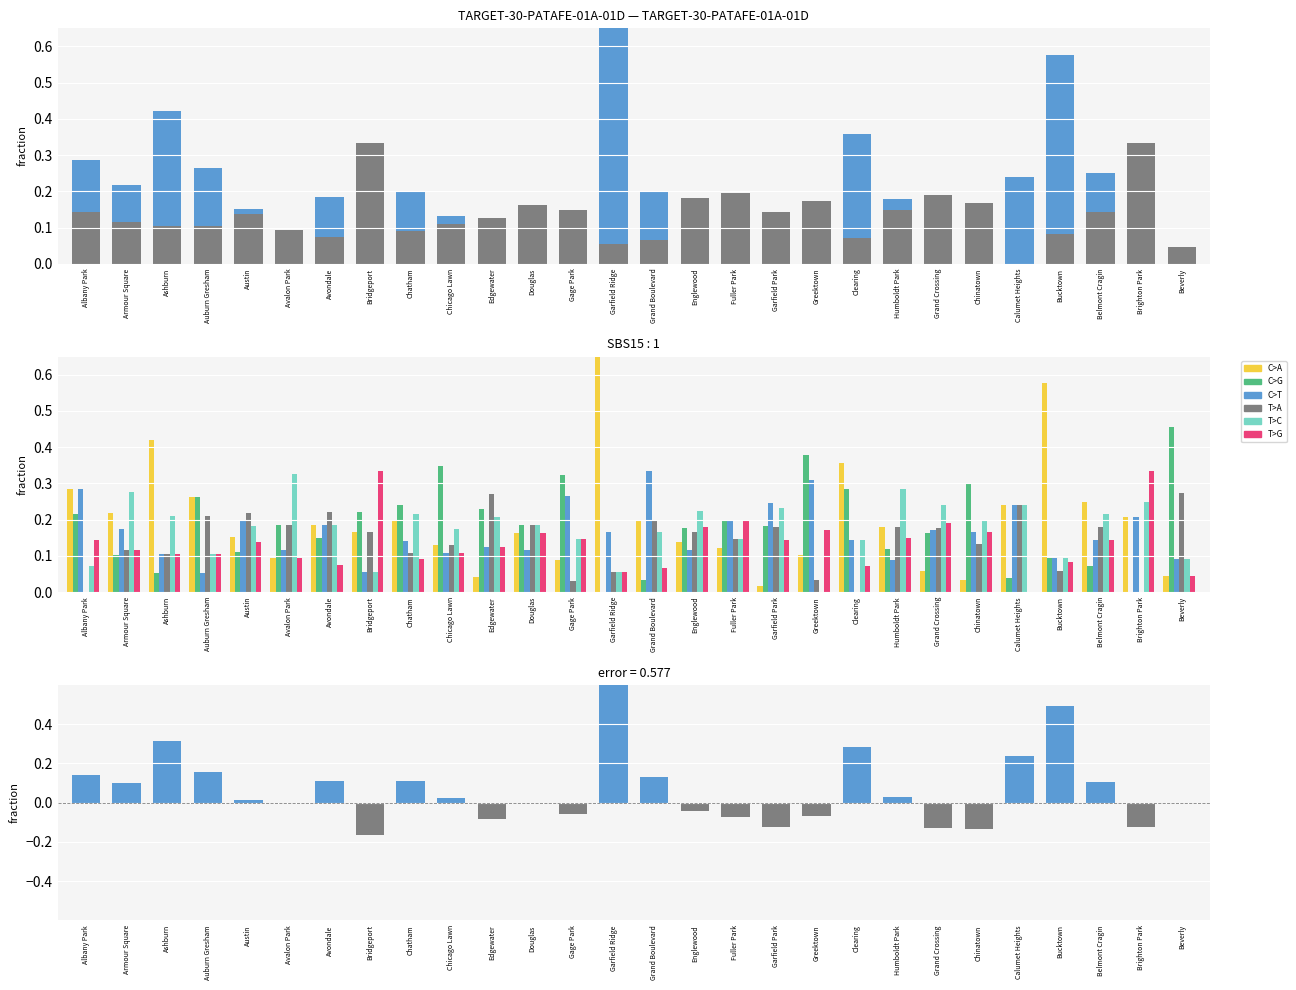

What is the difference between the 2022 - 2016 (pos) values at Austin and Armour Square?

0.1